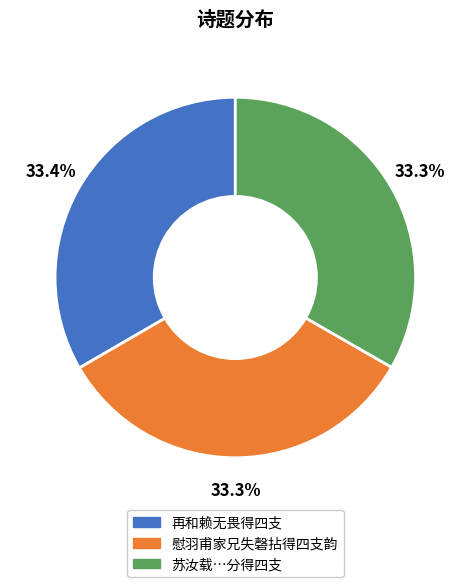

Is the sum of 再和赖无畏得四支 and 苏汝载…分得四支 greater than half?

Yes